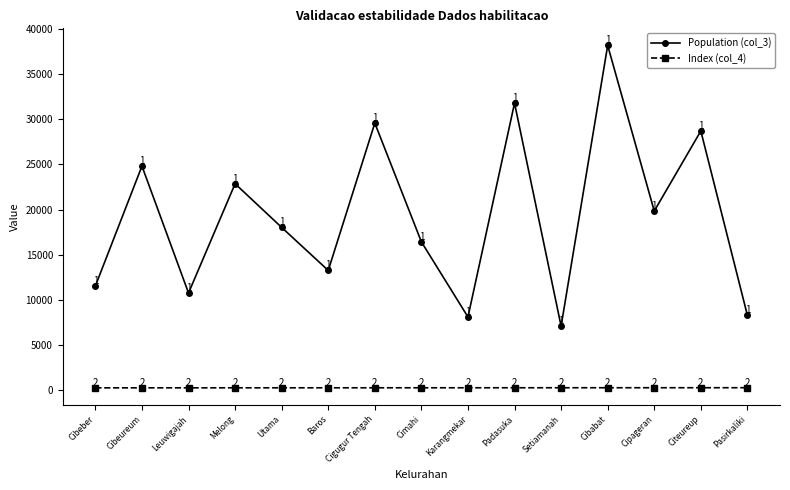

Which category has the highest value in the Population (col_3) series?

Cibabat